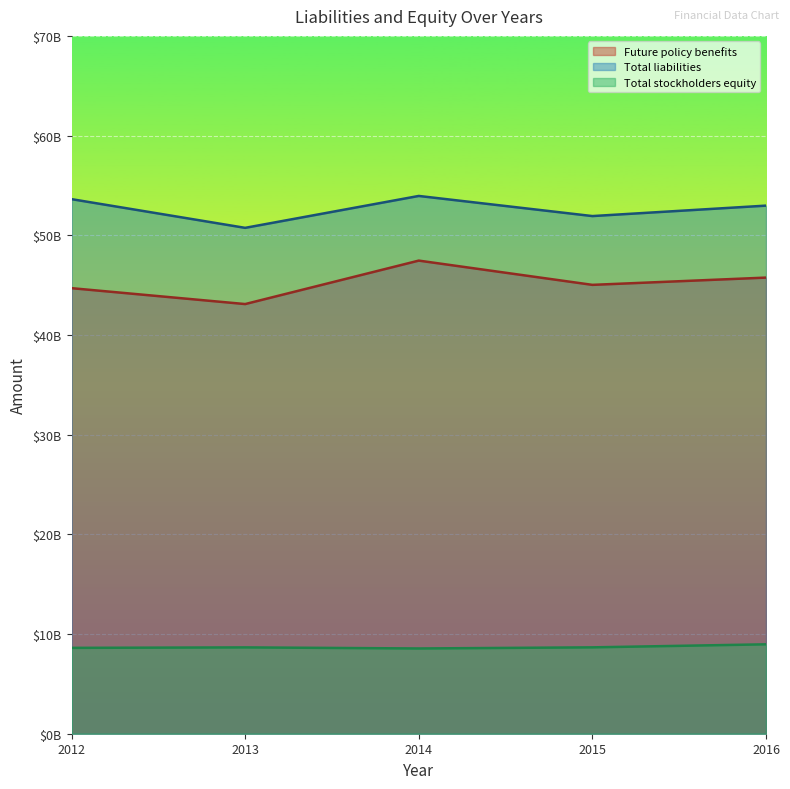

Reading left to right, transcribe all the data shown in this chart.

Future policy benefits: 44694400000	43099100000	47458700000	45025200000	45753800000
Total liabilities: 53623500000	50744500000	53944700000	51925800000	52973500000
Total stockholders equity: 8612600000	8659100000	8552400000	8663900000	8968000000